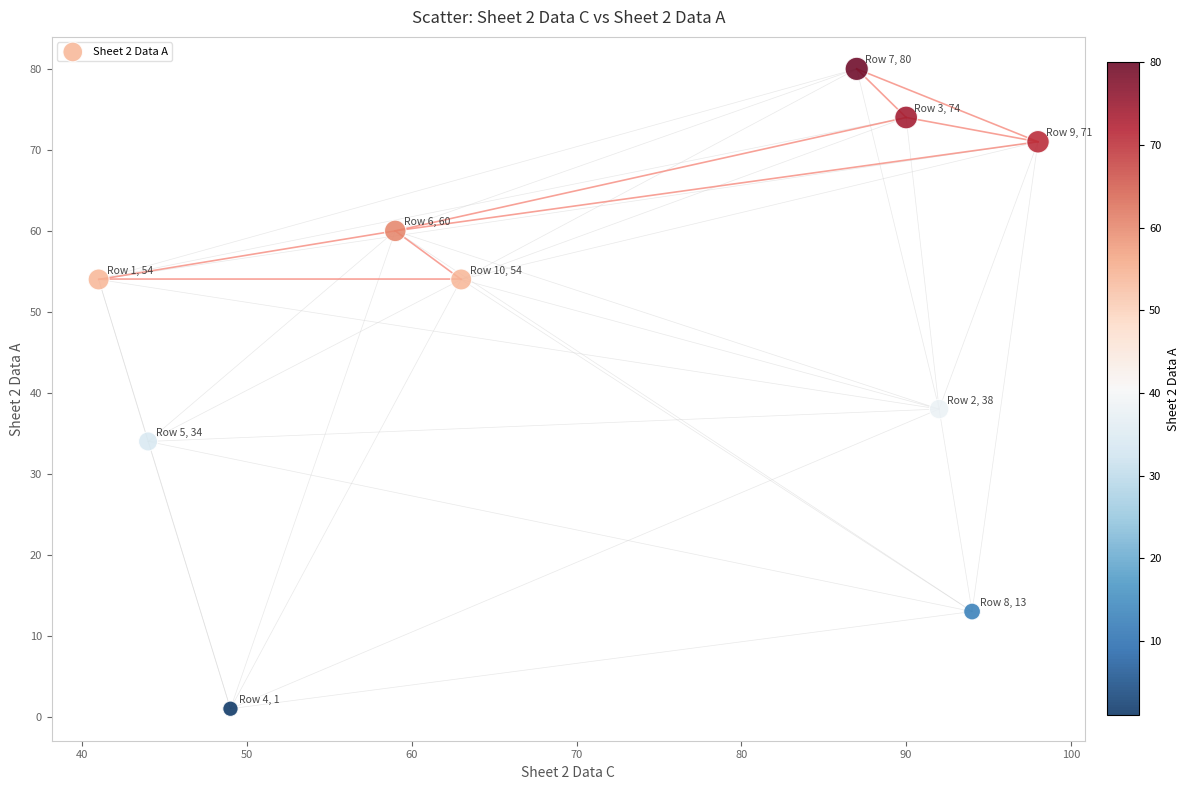

What is the average Y value?

48